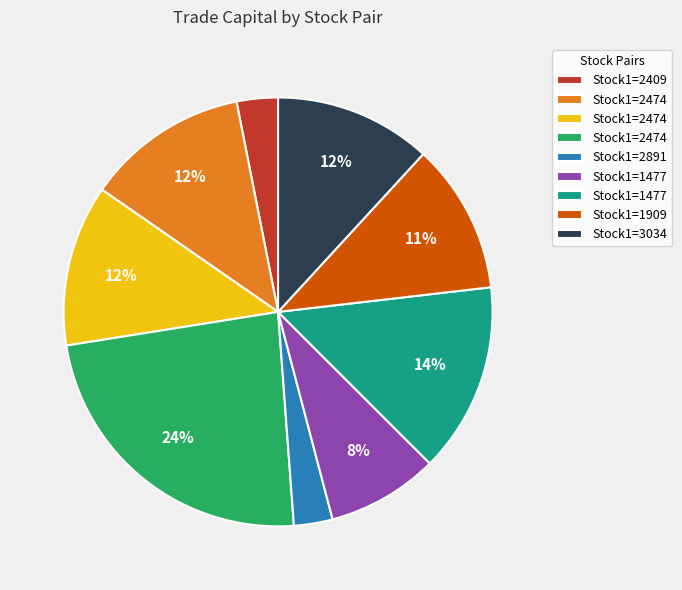

To the nearest percent, what is the difference between the largest and smallest slice percentages?

21%